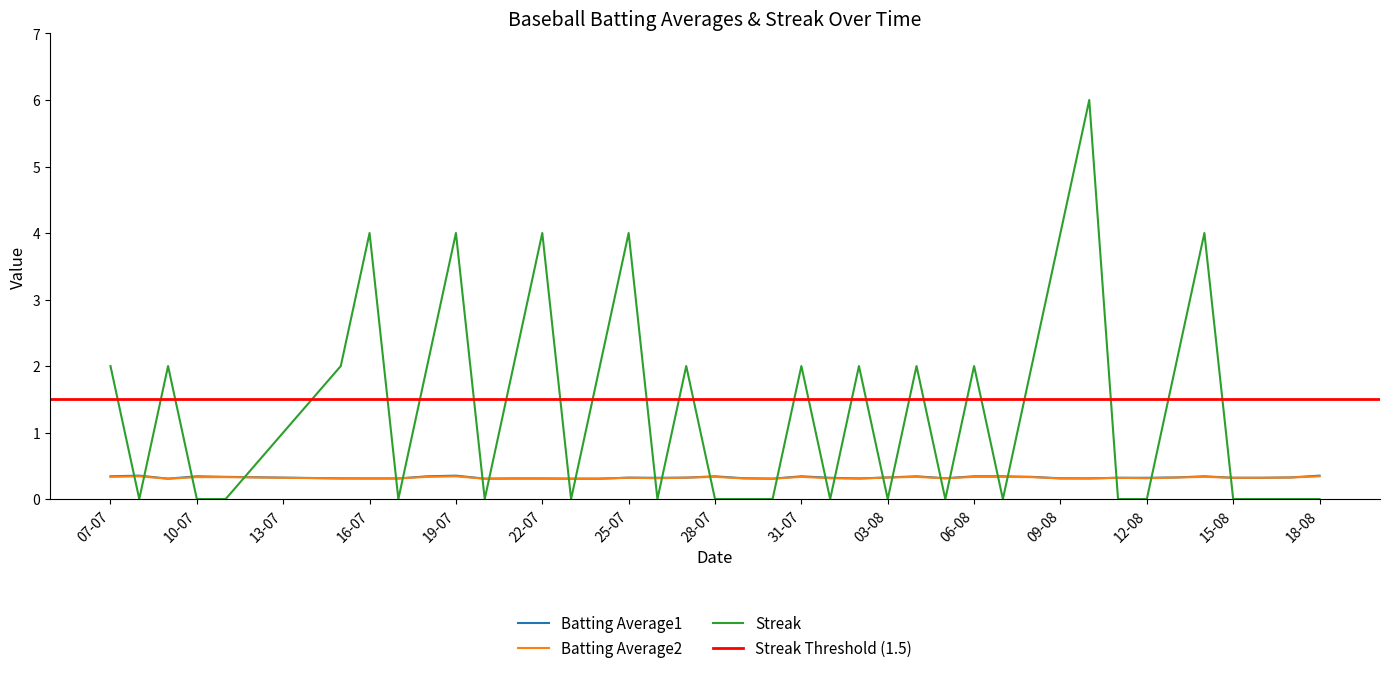

What is the maximum value for Streak?

6.0